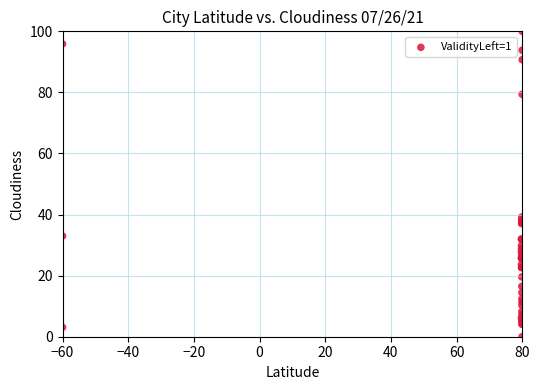

What Y value in the scatter plot is closest to 50?

39.2